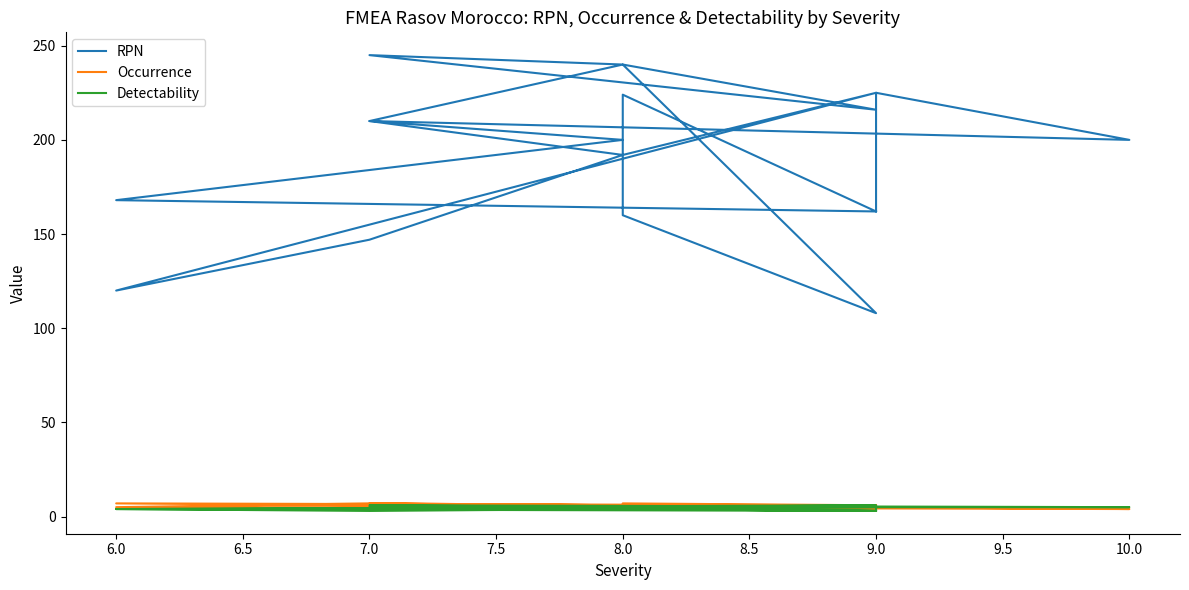

Which series has the widest spread of values?

RPN